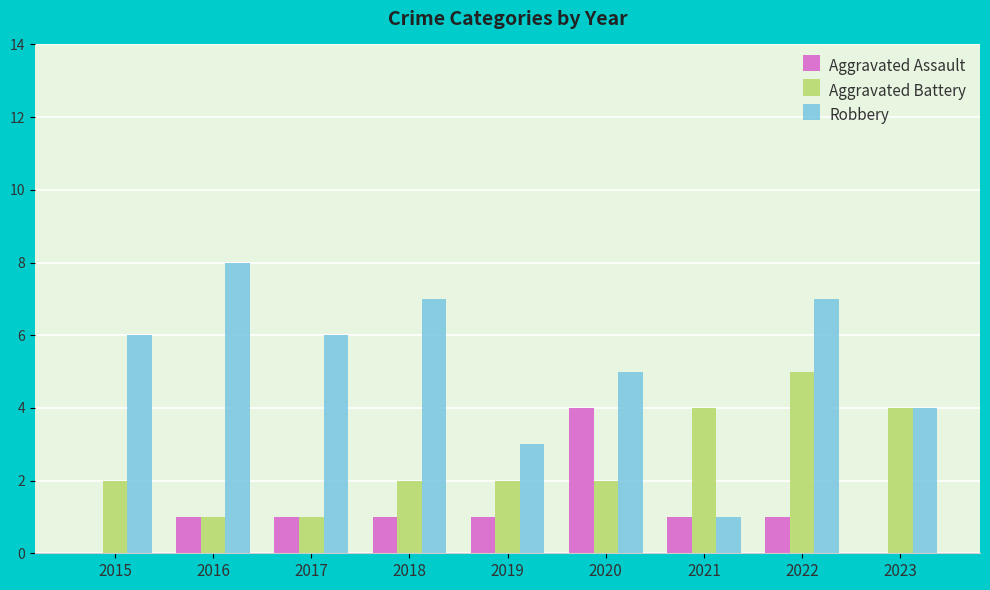

Count the number of categories in the chart.

9